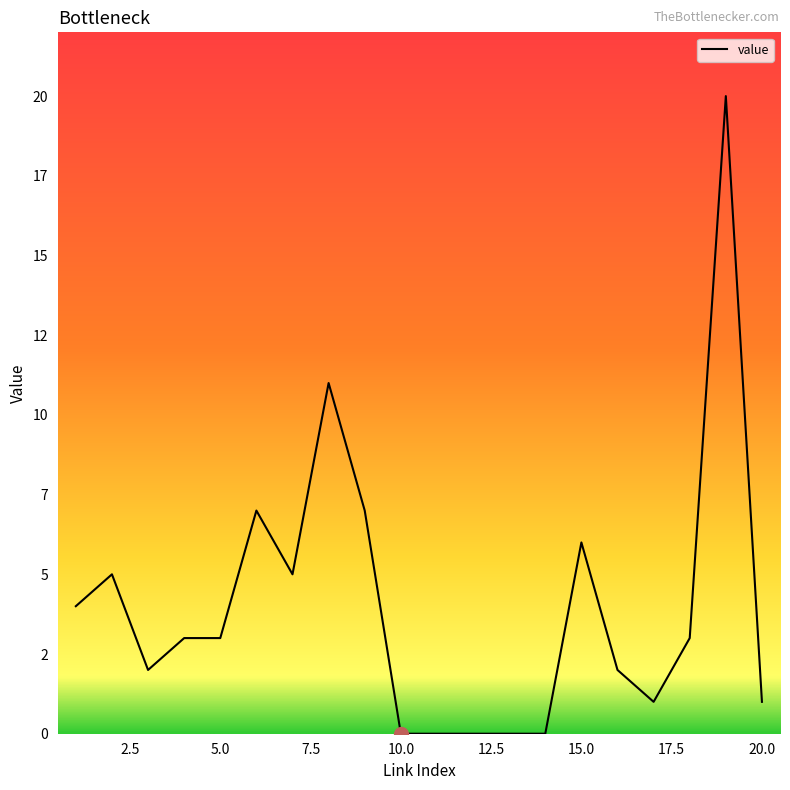

Reading left to right, extract all data points from this chart.

4	5	2	3	3	7	5	11	7	0	0	0	0	0	6	2	1	3	20	1